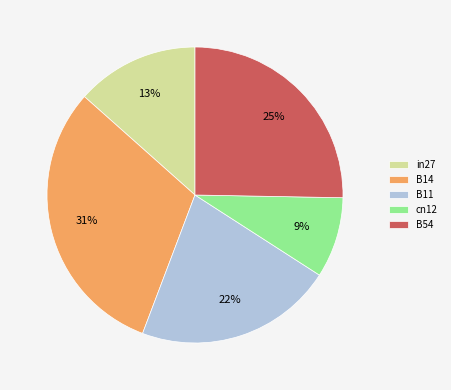

Do B54 and cn12 together represent more than half of the pie?

No